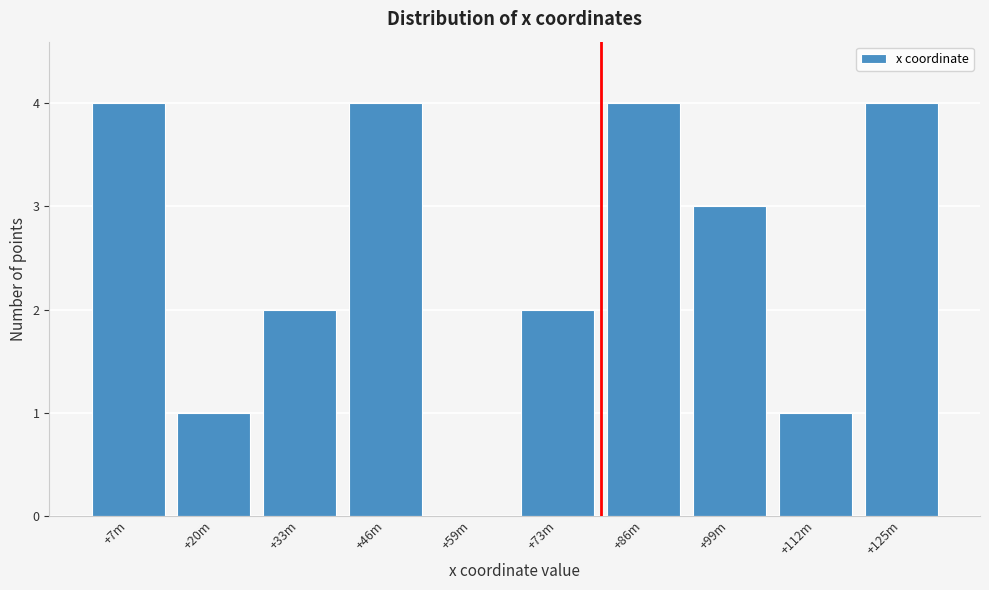

Reading right to left, what are all the values shown in this chart?

+125m=4	+112m=1	+99m=3	+86m=4	+73m=2	+59m=0	+46m=4	+33m=2	+20m=1	+7m=4